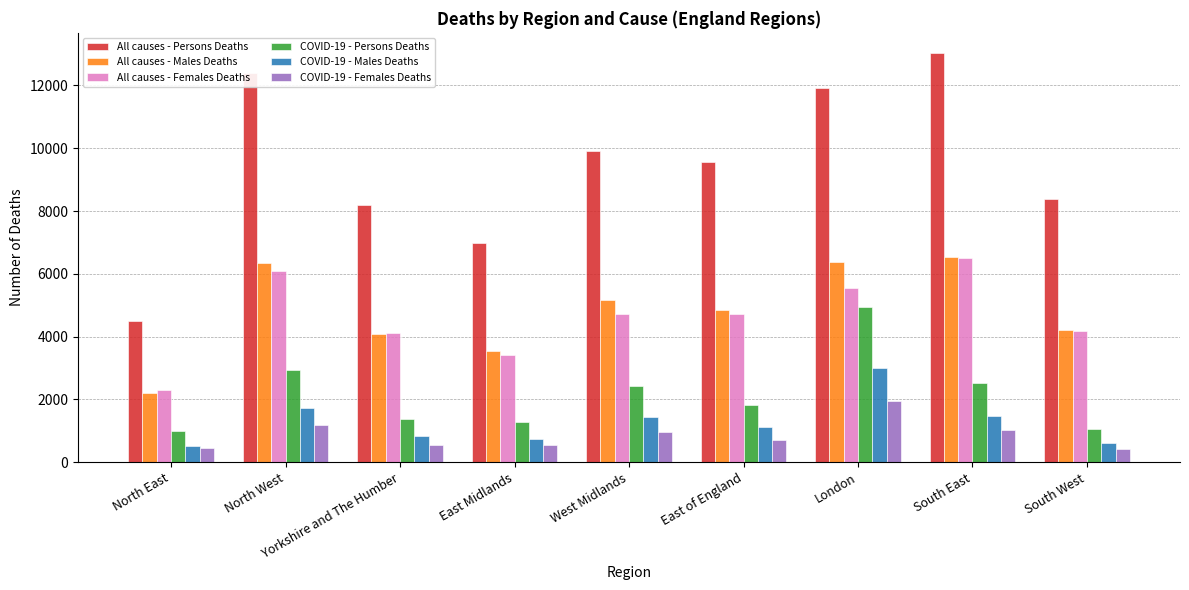

Read the COVID-19 - Persons Deaths value at South West, to the nearest 100.

1100